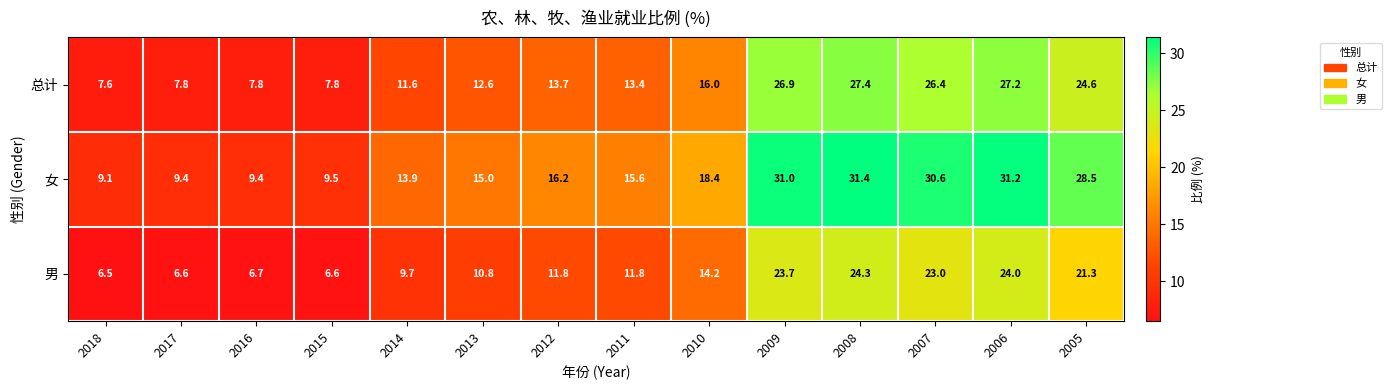

What is the sum of all 男 values?

201.0